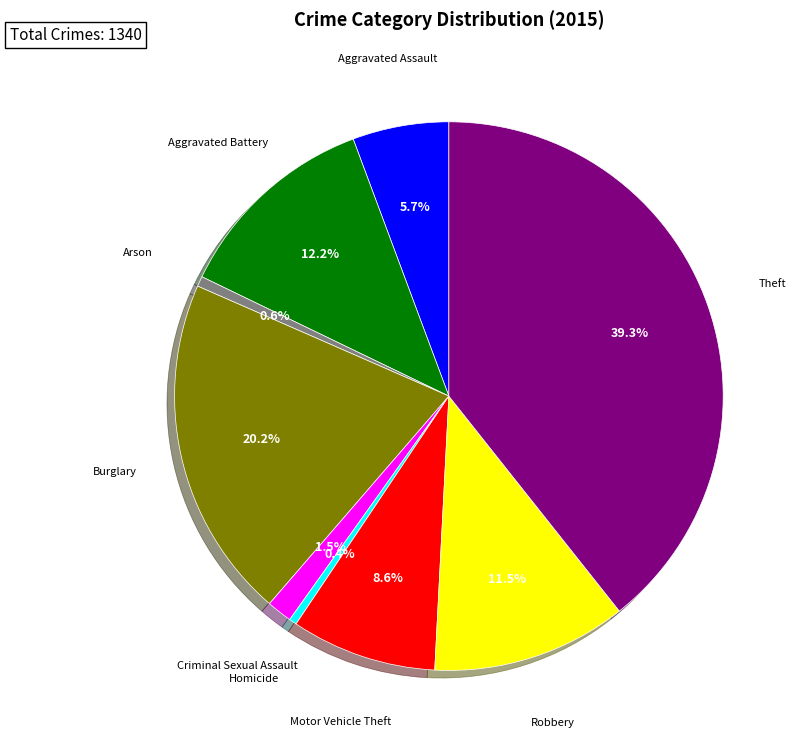

To the nearest percent, what is the difference between the largest and smallest slice percentages?

39%